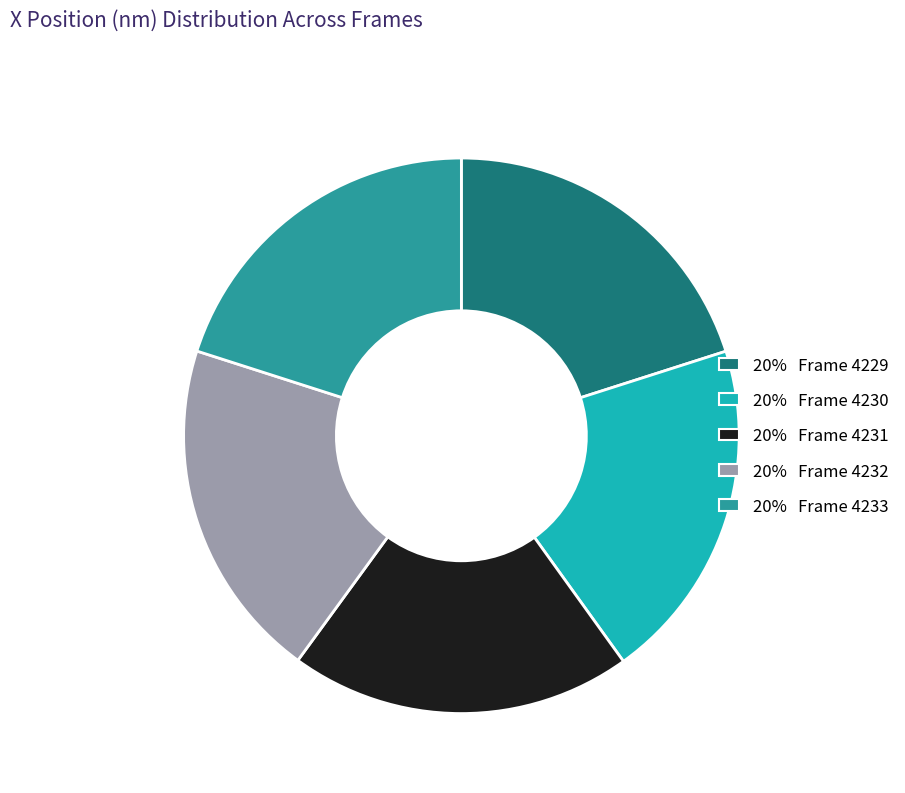

Is it true that 20% Frame 4231 is 20% of the pie?

True